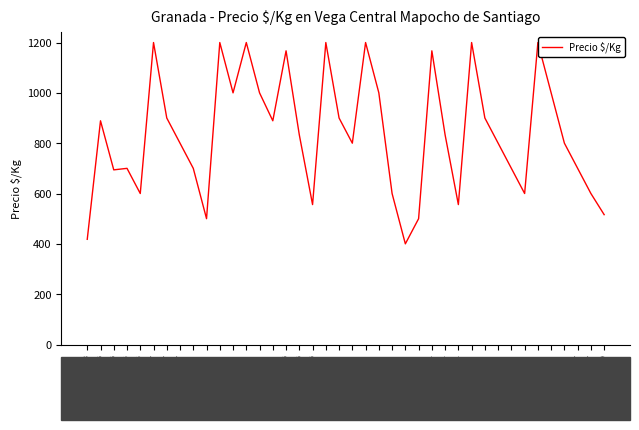

How many interior local peaks (higher than both neighbors) does the data have?

11